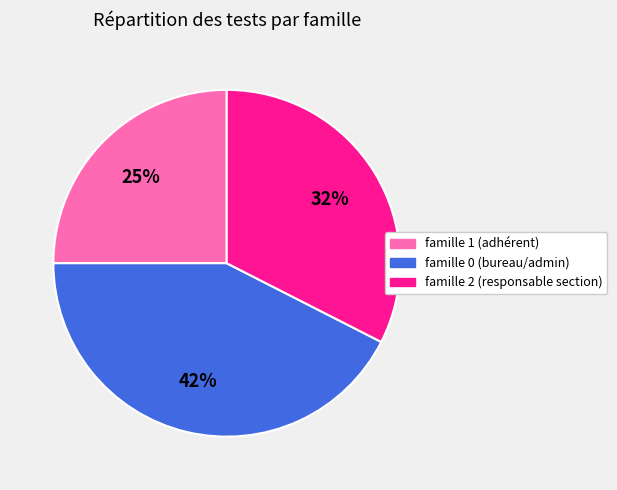

Combined, do famille 1 (adhérent) and famille 0 (bureau/admin) account for over 50%?

Yes